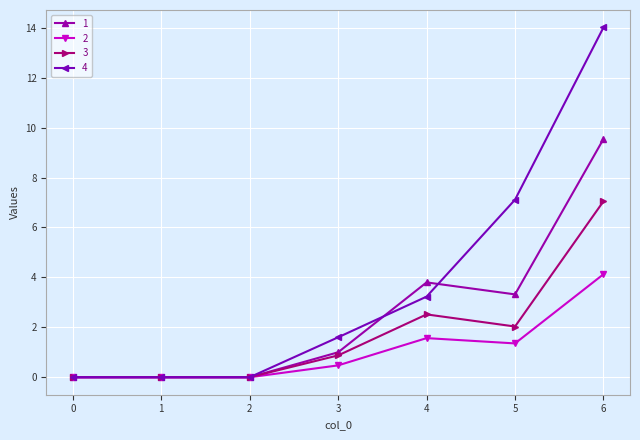

True or false: 1 has a value of 3.3 at 5.

True